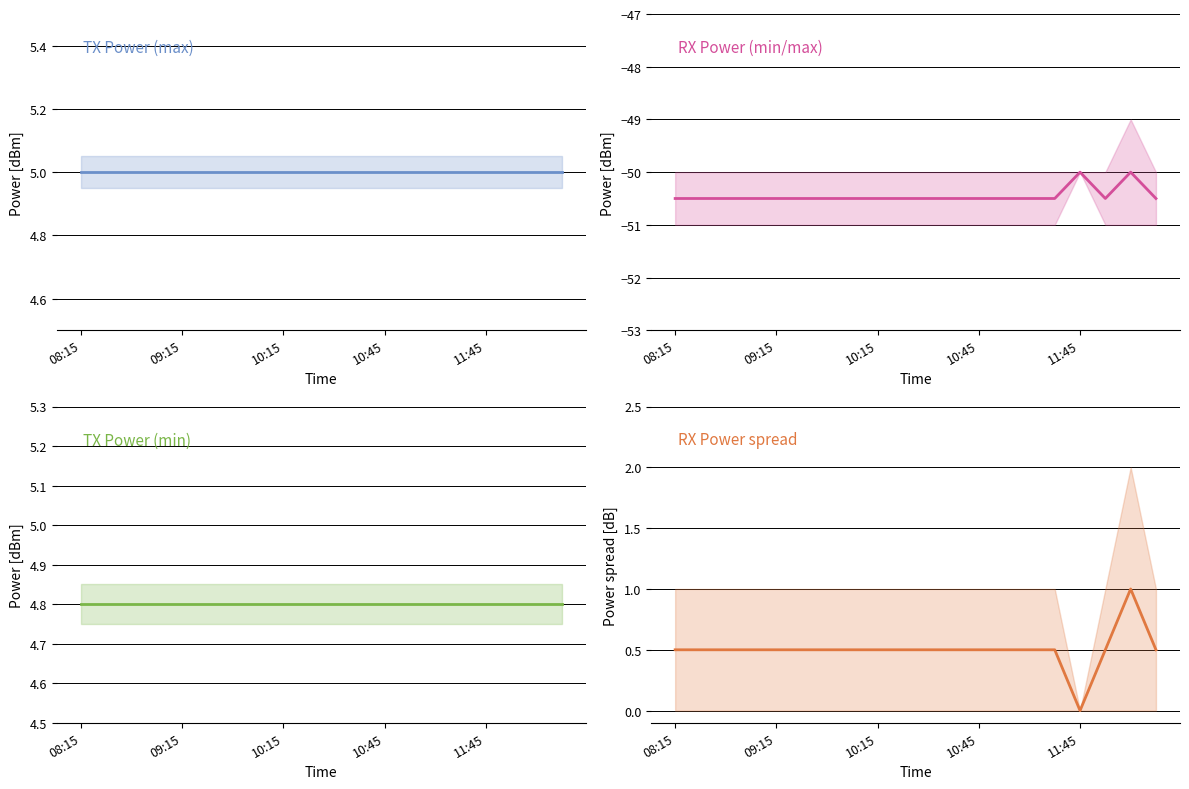

What is the label of the 14th point from the left?

13